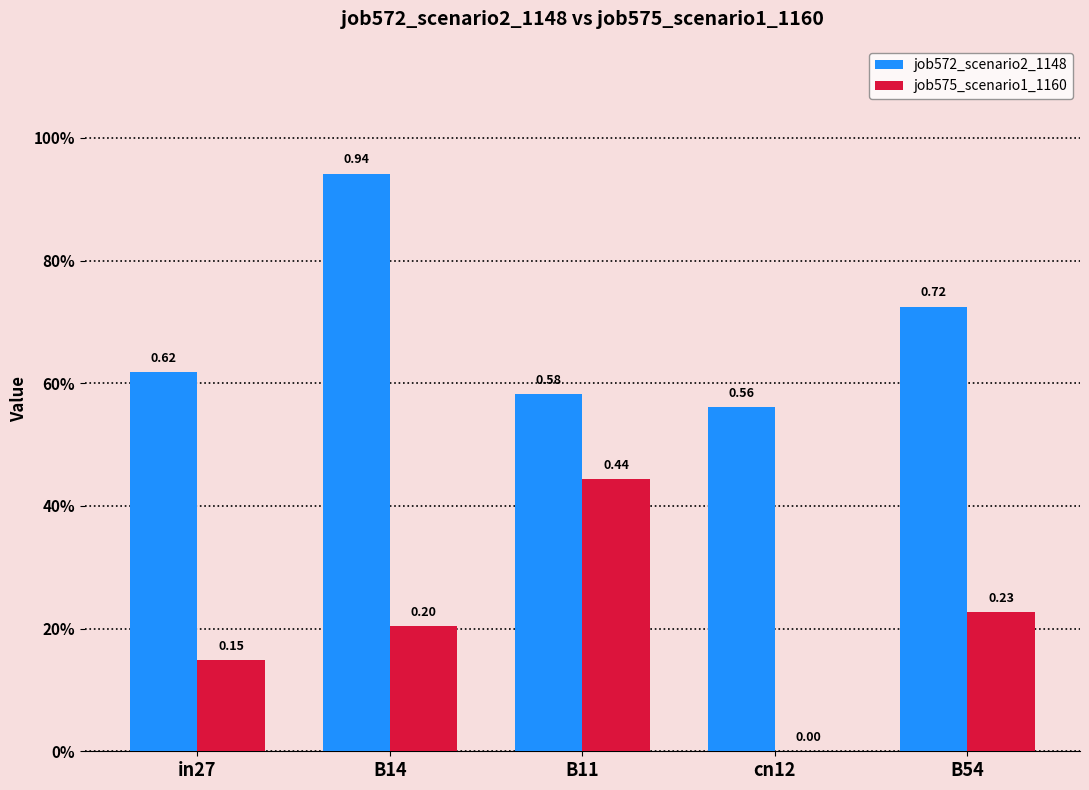

What is the approximate value of job575_scenario1_1160 at B14?

0.2